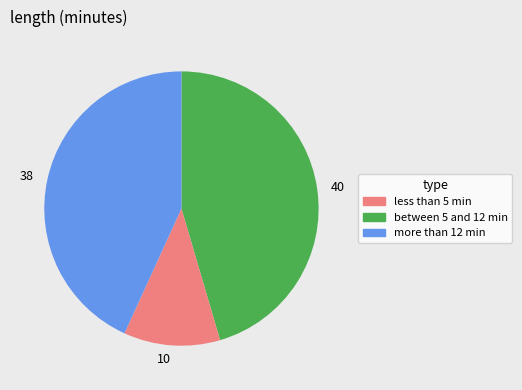

Is there any slice that represents more than half of the pie?

No